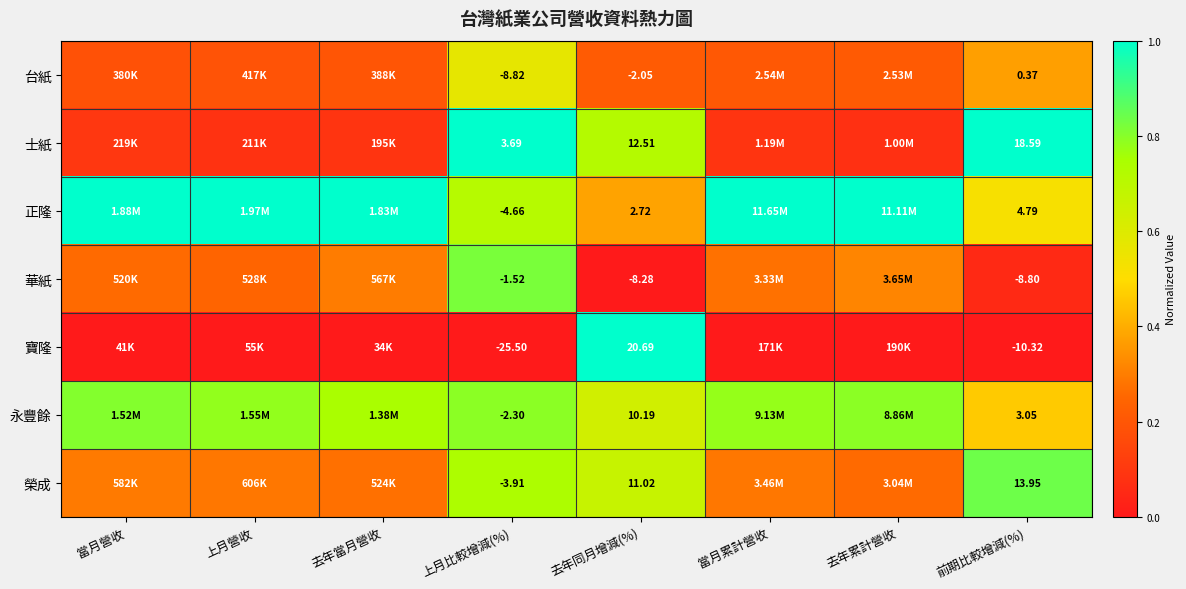

True or false: 永豐餘 has a value of 0.2 at 去年累計營收.

False